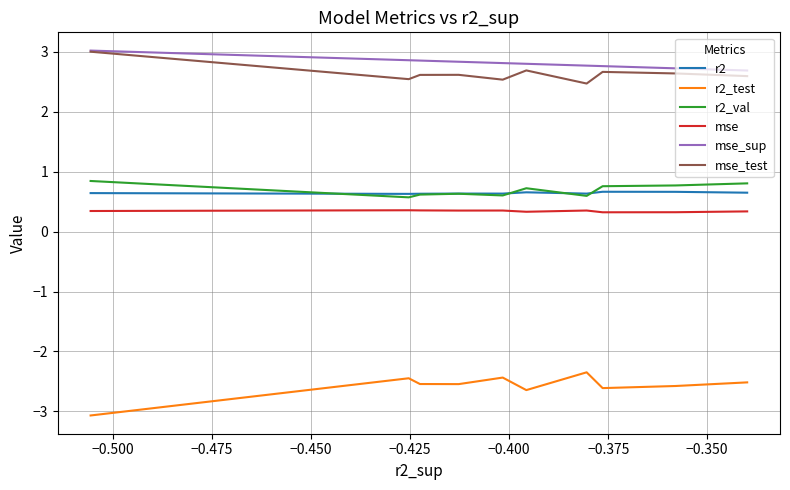

Read the r2 value at −0.400.

0.6